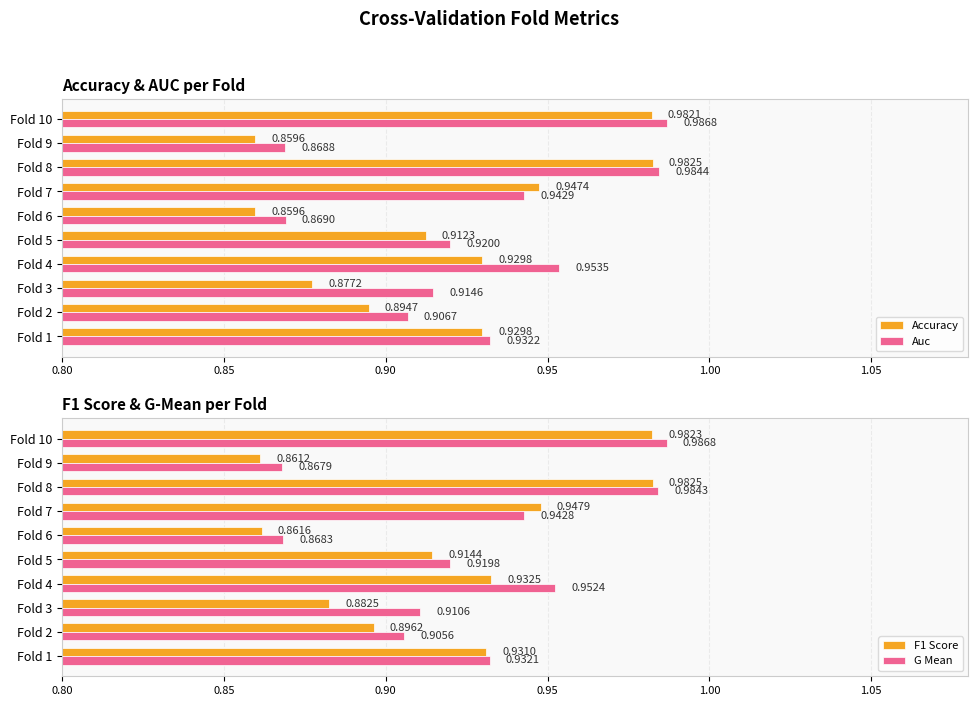

Reading right to left, transcribe all the data shown in this chart.

Accuracy: 1.0	0.9	1.0	0.9	0.9	0.9	0.9	0.9	0.9	0.9
Auc: 1.0	0.9	1.0	0.9	0.9	0.9	1.0	0.9	0.9	0.9
F1 Score: 1.0	0.9	1.0	0.9	0.9	0.9	0.9	0.9	0.9	0.9
G Mean: 1.0	0.9	1.0	0.9	0.9	0.9	1.0	0.9	0.9	0.9